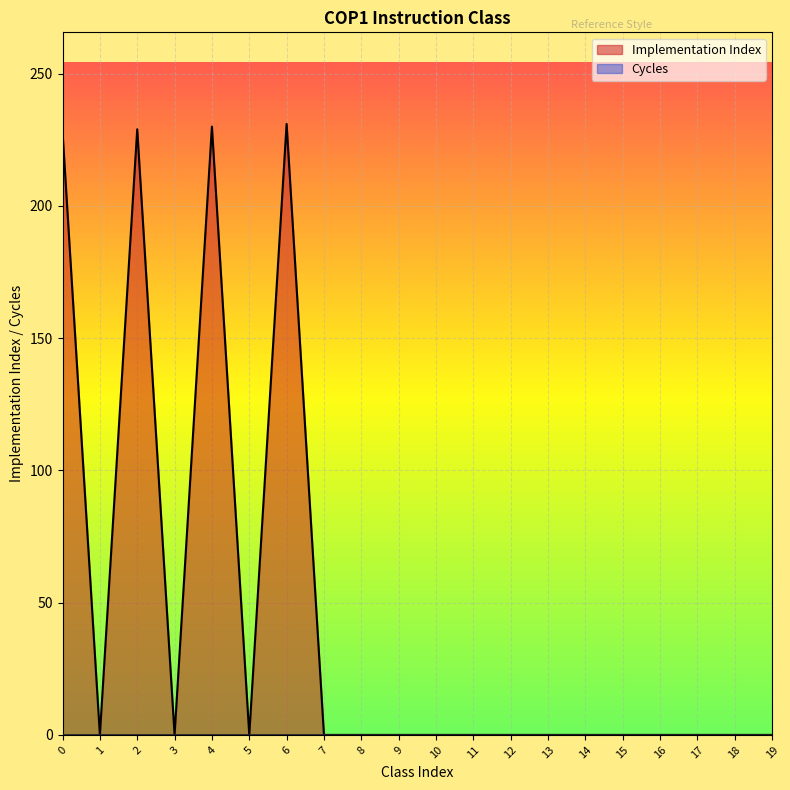

What is the maximum value shown in the chart?

231